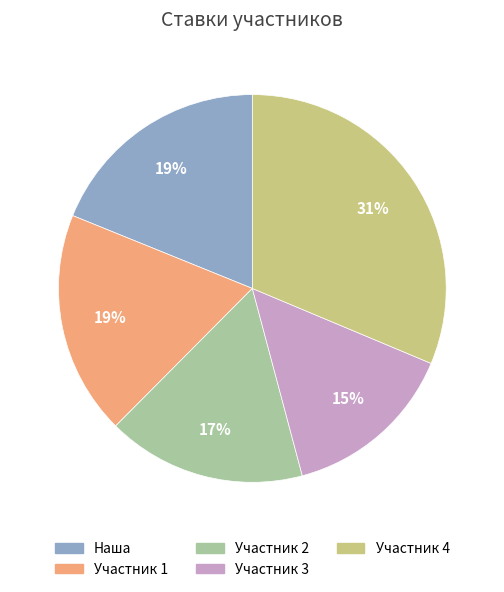

Does any single category account for the majority?

No